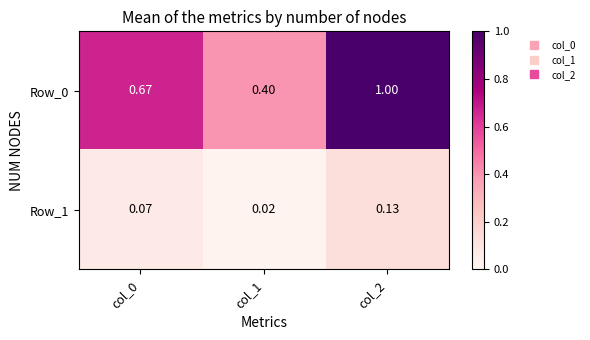

Is the value of Row_0 at col_0 greater than the value of Row_1 at col_2?

Yes